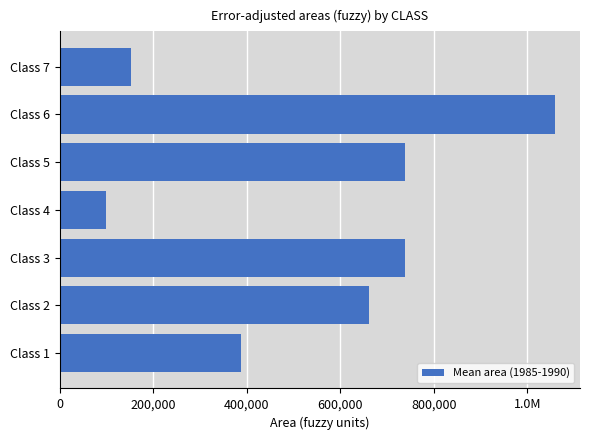

What is the greatest value displayed?

1059390.2